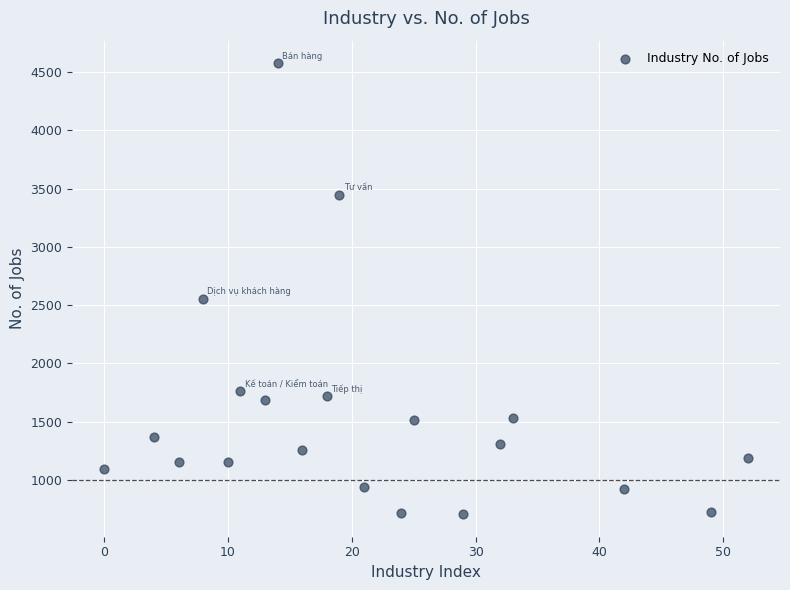

What Y value in the scatter plot is closest to 2640?

2556